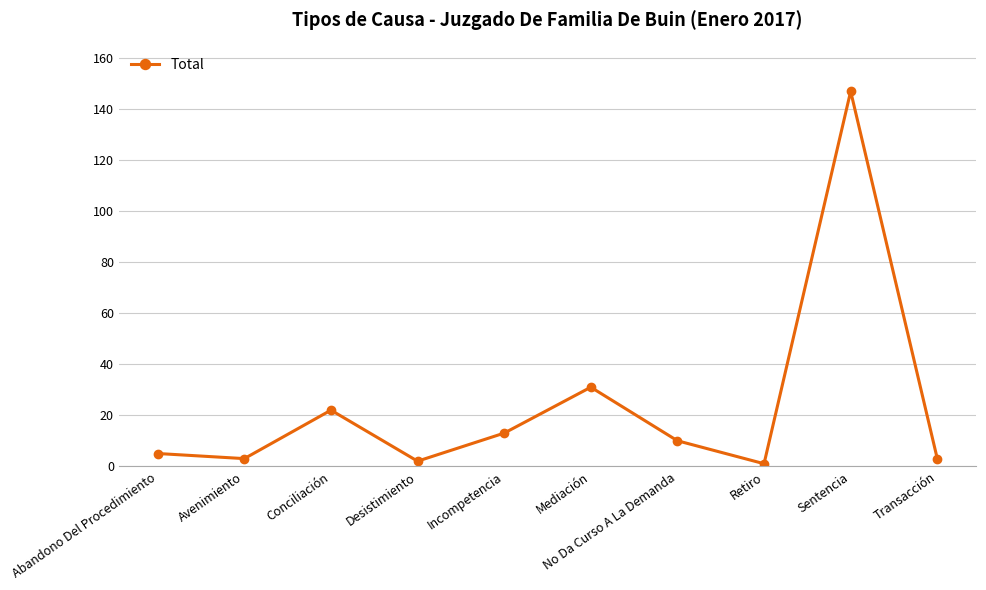

Reading left to right, extract all data points from this chart.

Abandono Del Procedimiento=5	Avenimiento=3	Conciliación=22	Desistimiento=2	Incompetencia=13	Mediación=31	No Da Curso A La Demanda=10	Retiro=1	Sentencia=147	Transacción=3